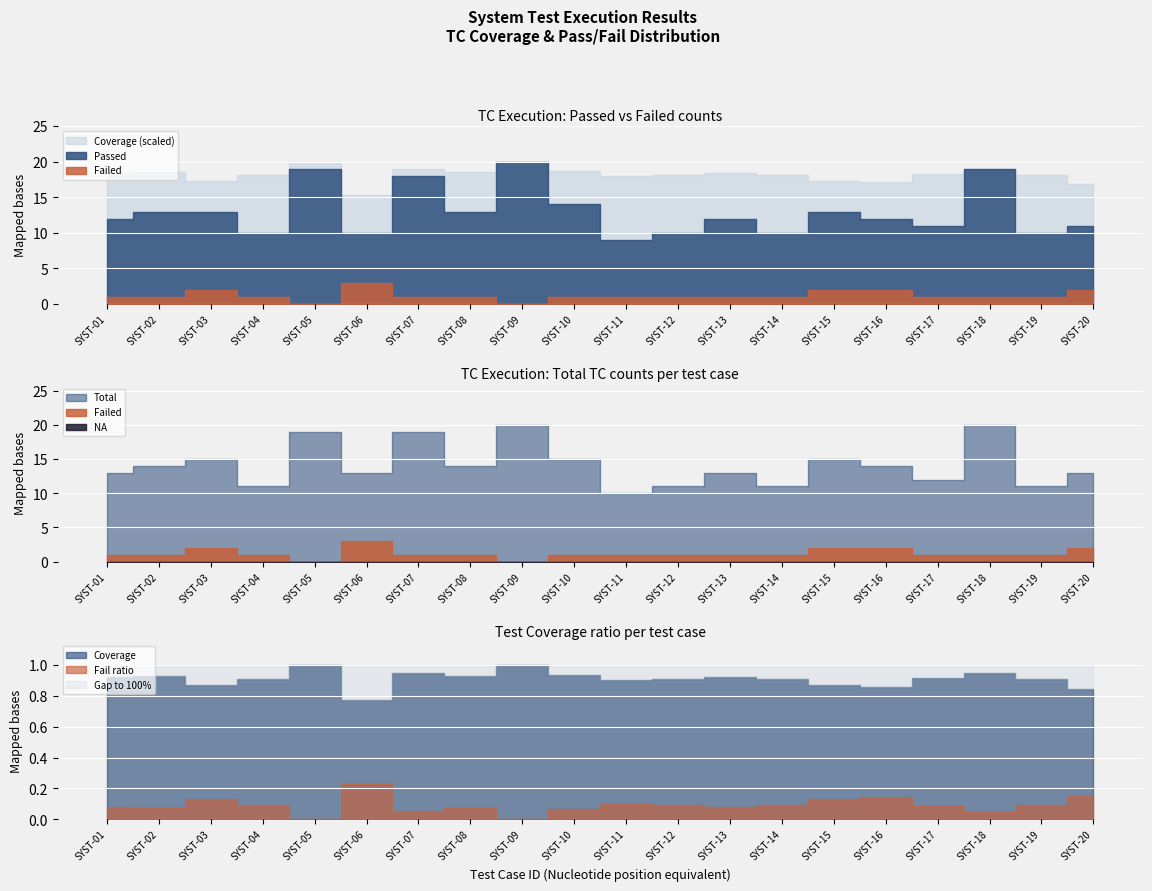

True or false: Not Test has more than 2 interior local peaks.

False